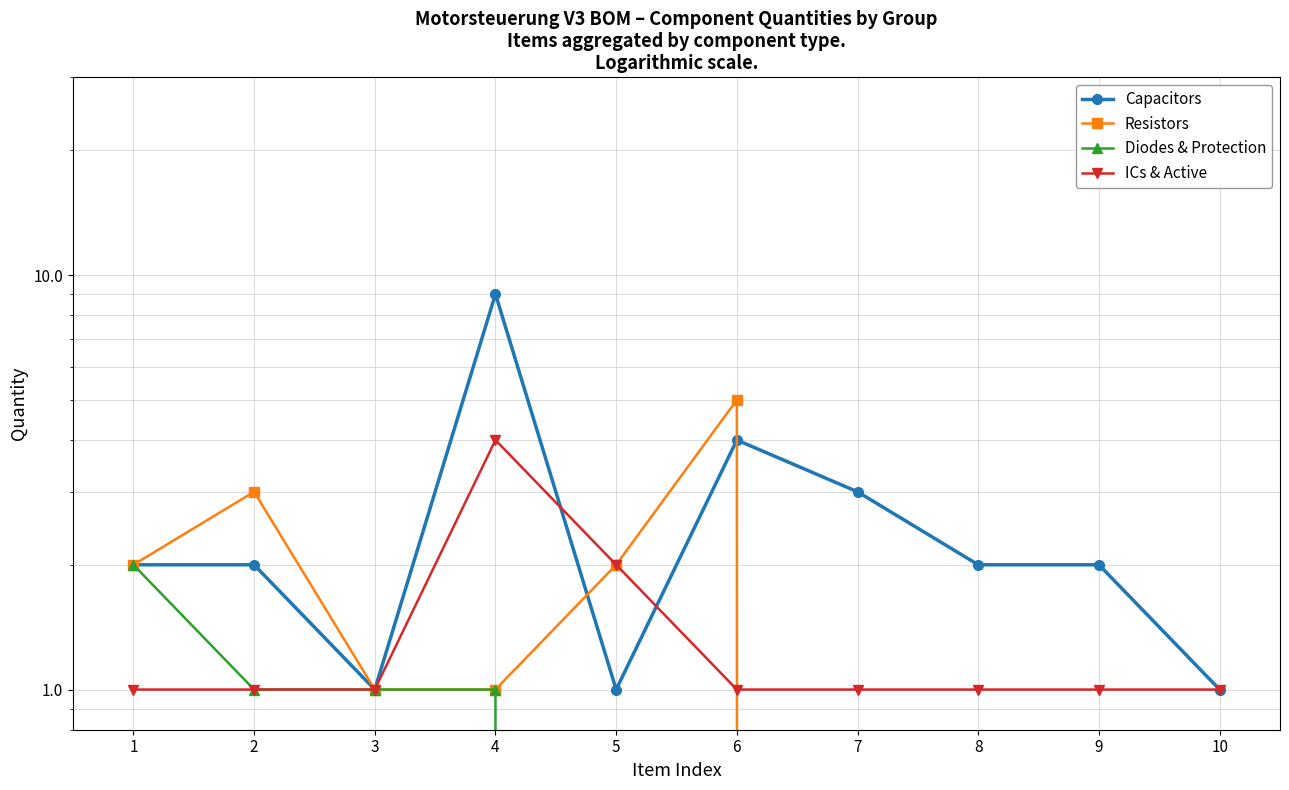

What is the difference between the second highest and second lowest values in the Diodes & Protection series?

1